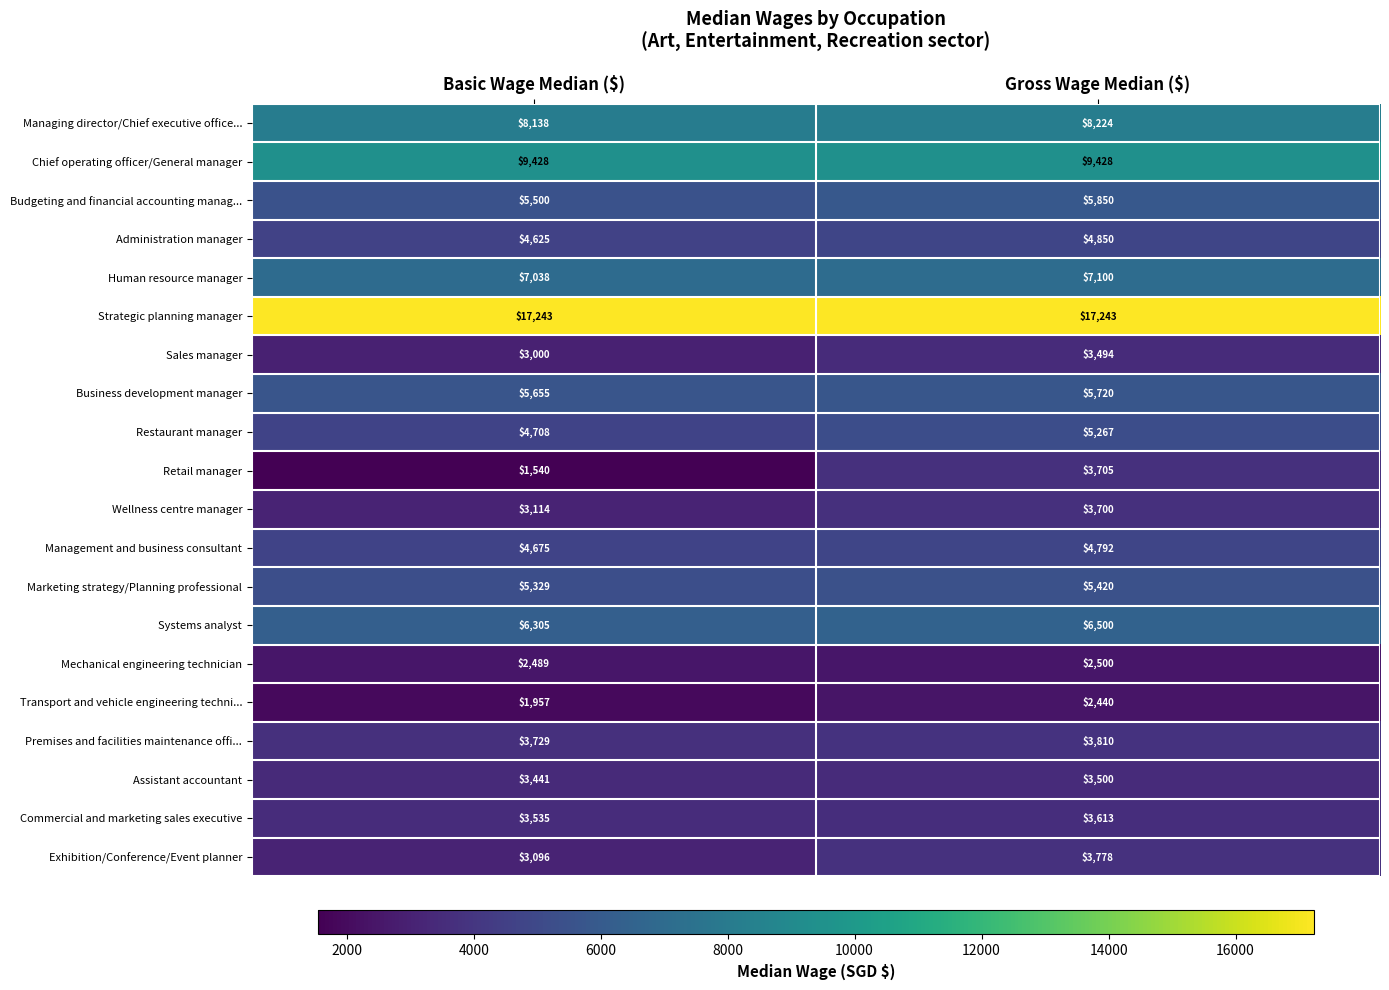

How many data points in Marketing strategy/Planning professional are less than 5420?

1